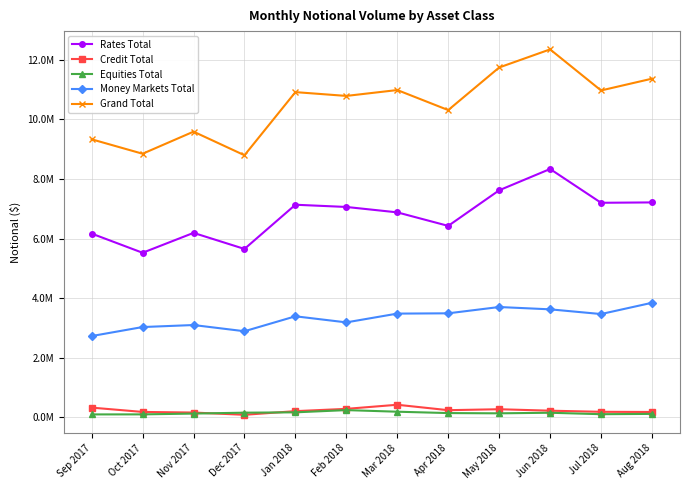

What is the highest value of the Equities Total series?

246915